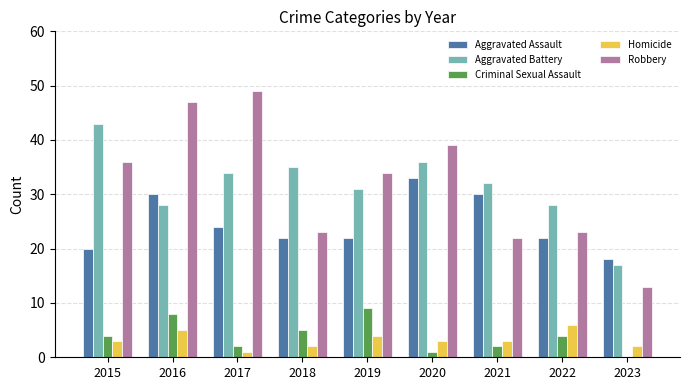

How many series are shown in this chart?

5